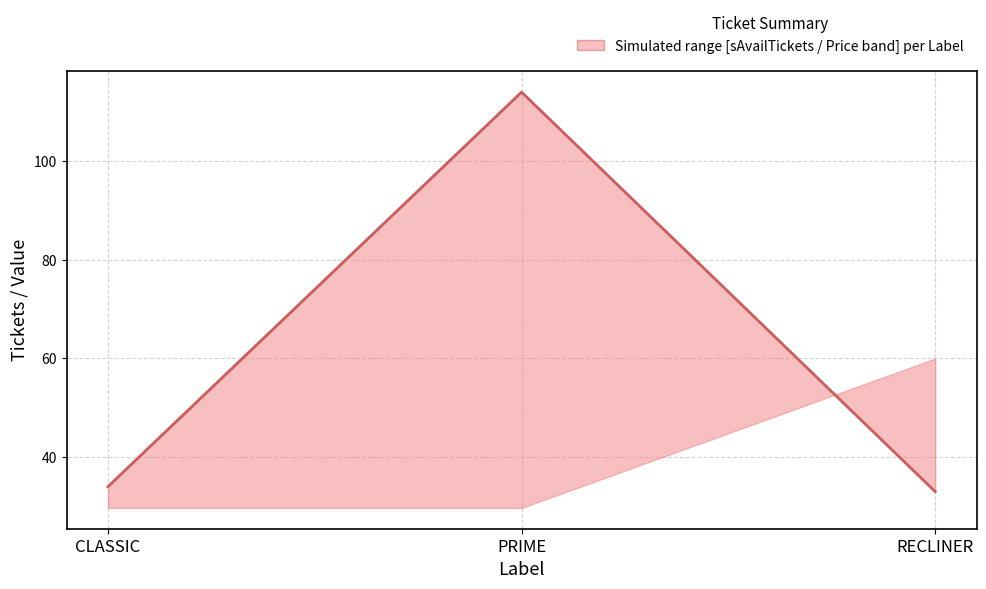

Reading right to left, what are all the values shown in this chart?

RECLINER=33	PRIME=114	CLASSIC=34